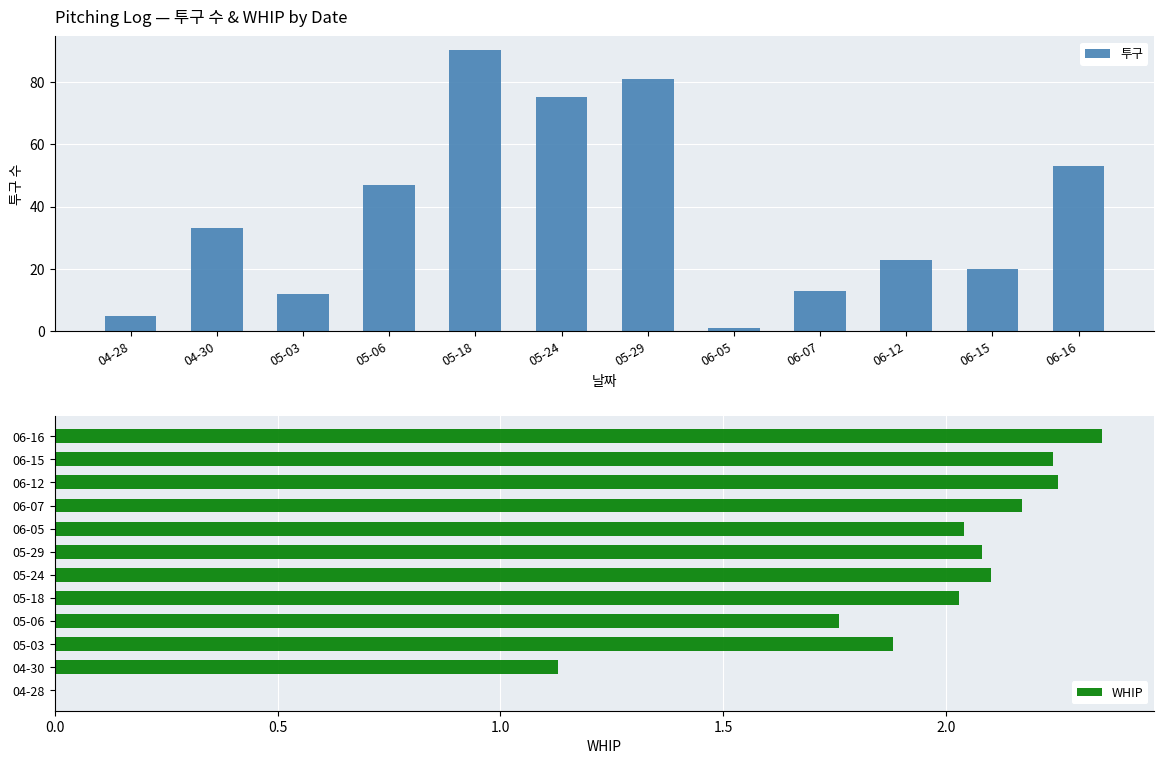

Reading left to right, what are all the values shown in this chart?

투구: 5.0	33.0	12.0	47.0	90.0	75.0	81.0	1.0	13.0	23.0	20.0	53.0
WHIP: 0.0	1.1	1.9	1.8	2.0	2.1	2.1	2.0	2.2	2.2	2.2	2.4